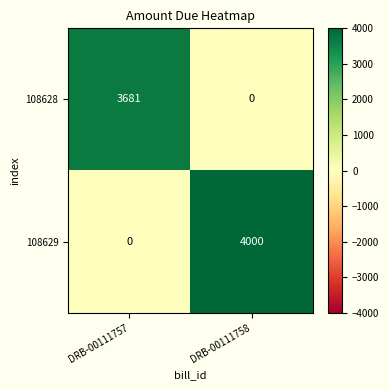

Is it true that 108628 equals 3681 at DRB-00111757?

True